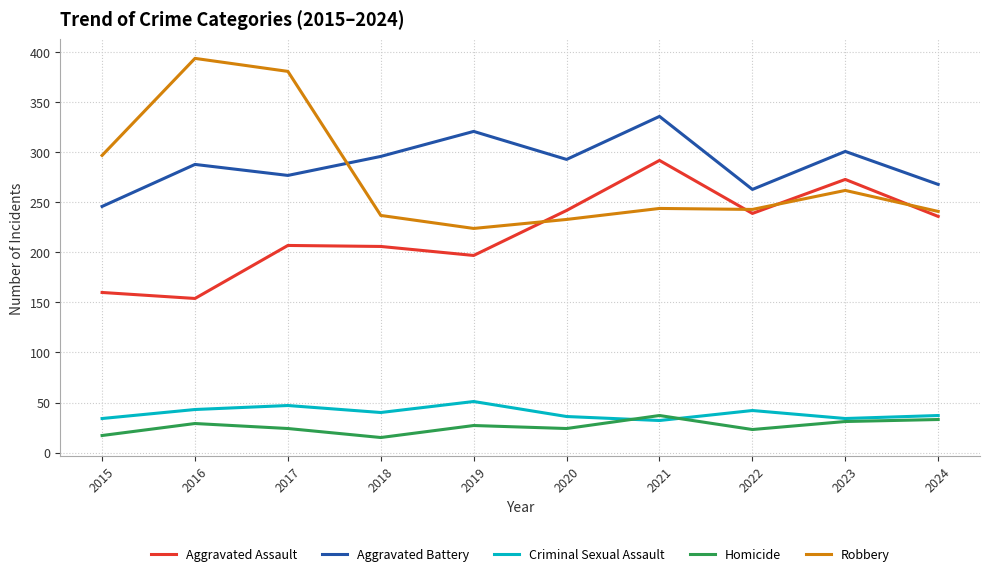

At which label does Robbery reach its minimum?

2019